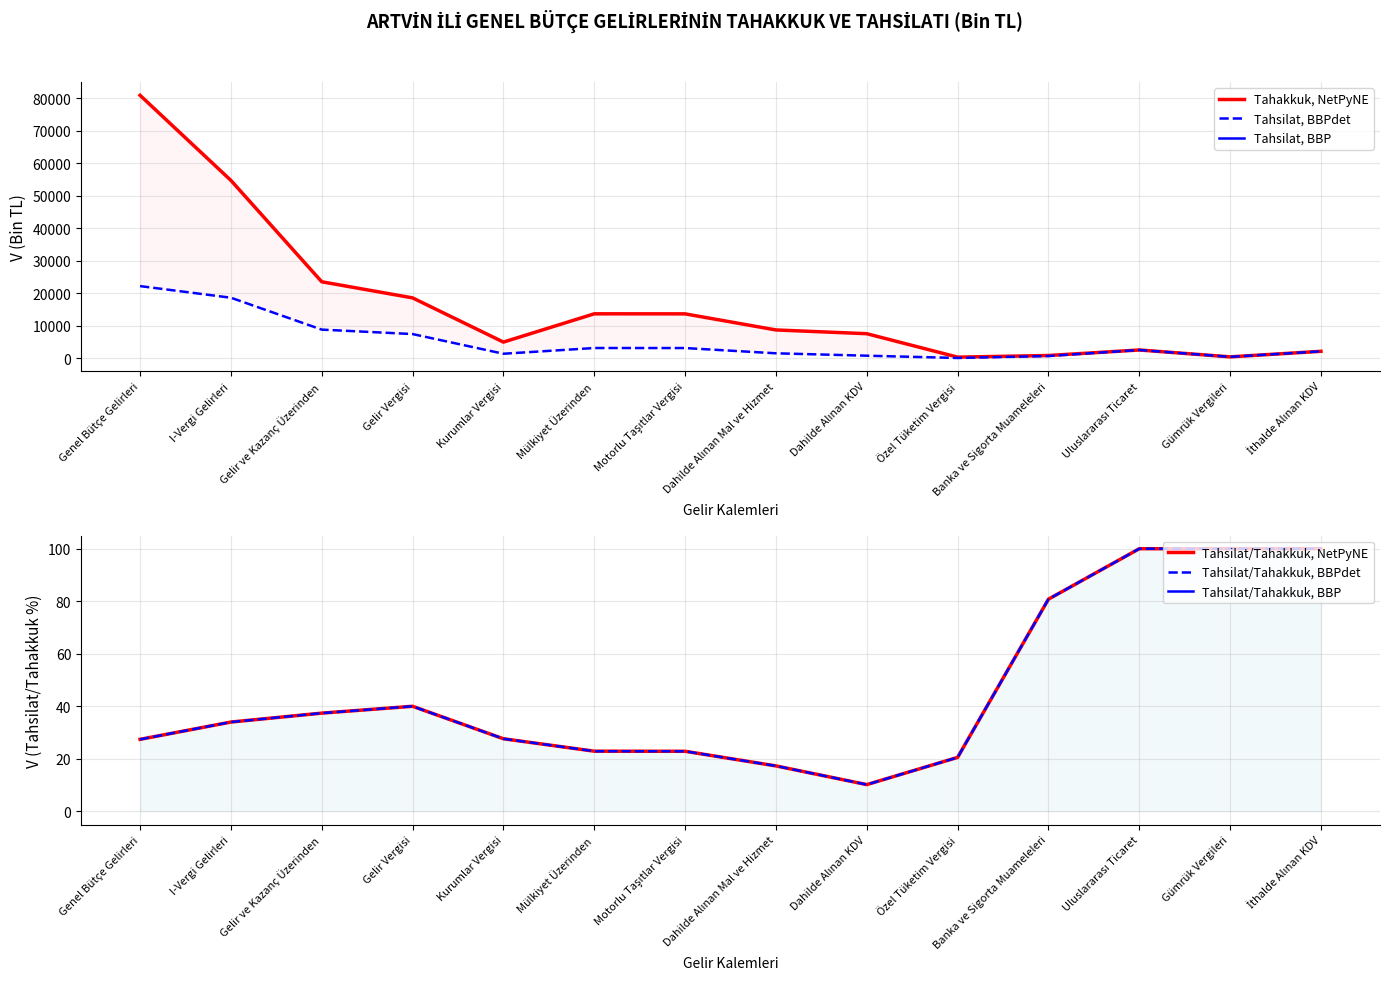

What is the sum of all Tahsilat (BBPdet) values?

72649.0